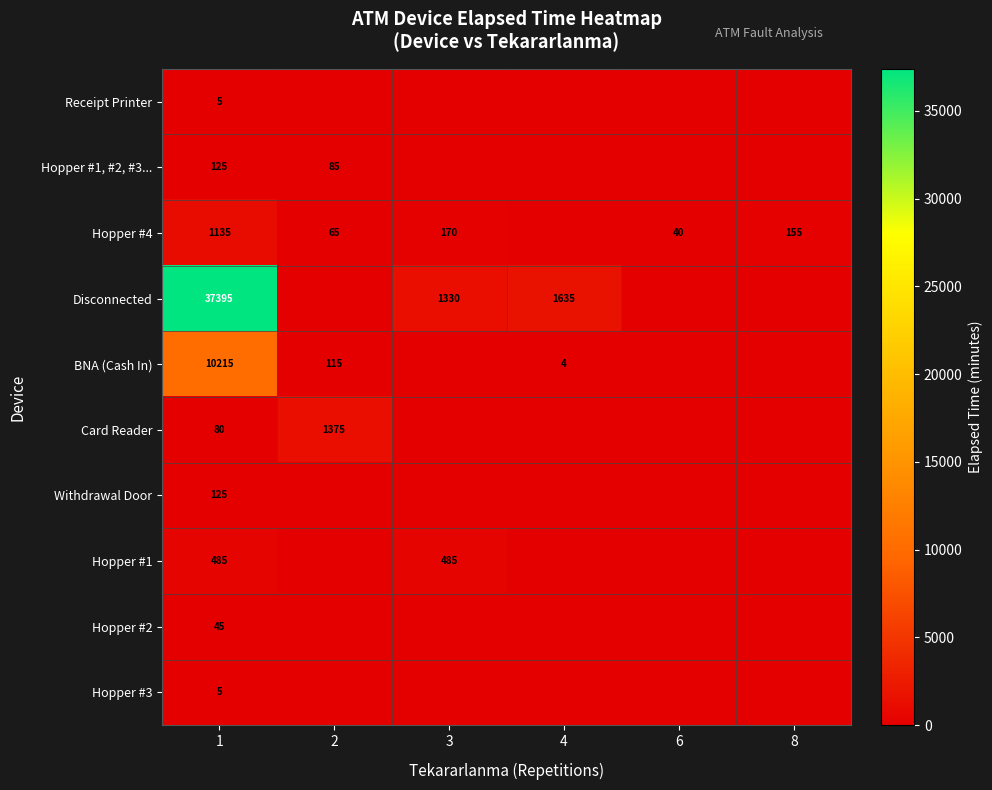

True or false: BNA (Cash In) has a value of 165 at 2.

False